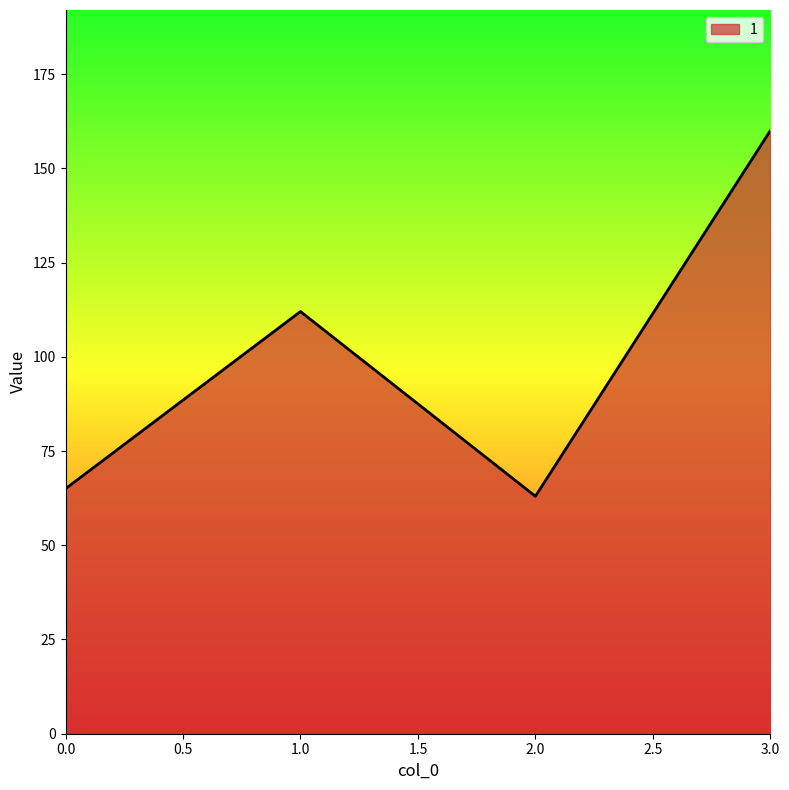

What is the sum of all values?

400